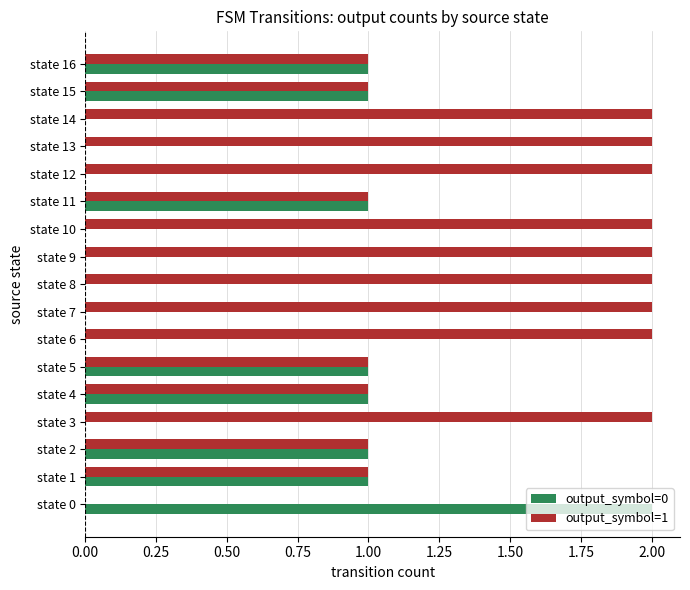

The output_symbol=1 series shows 2 at state 14. True or false?

True